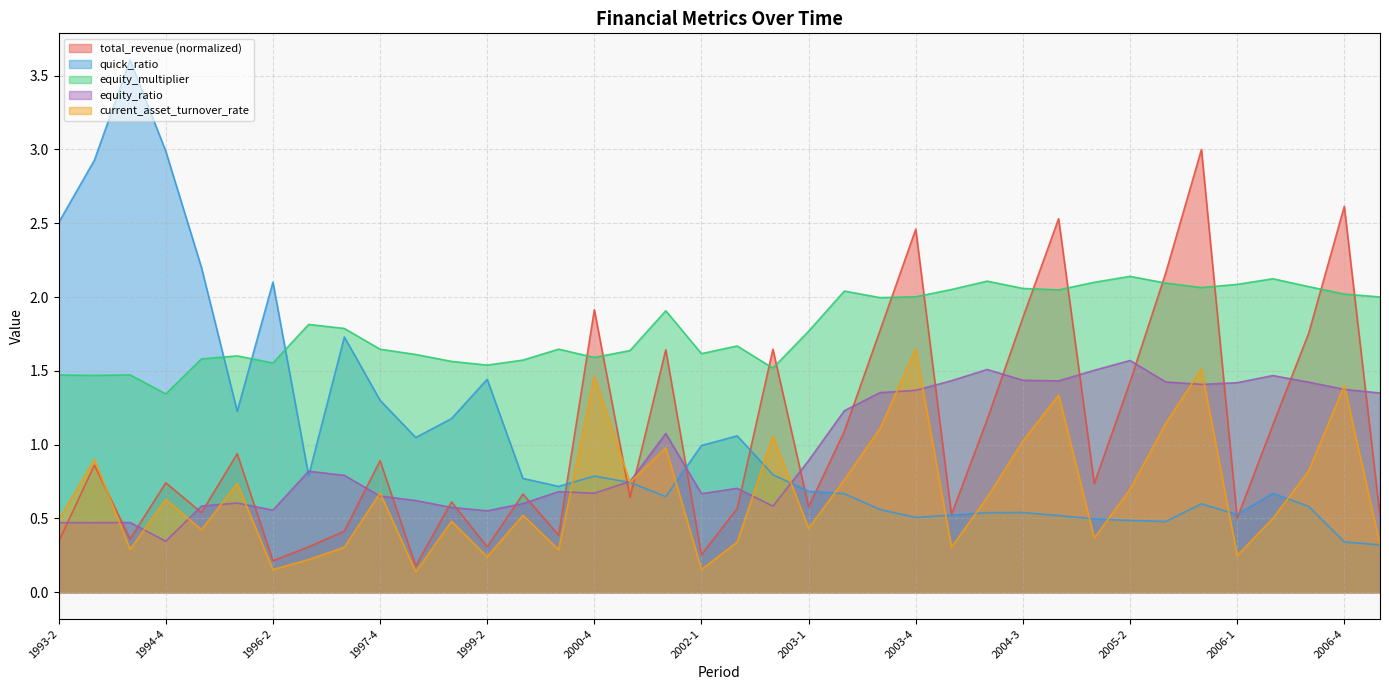

How many lines are shown in the chart?

5